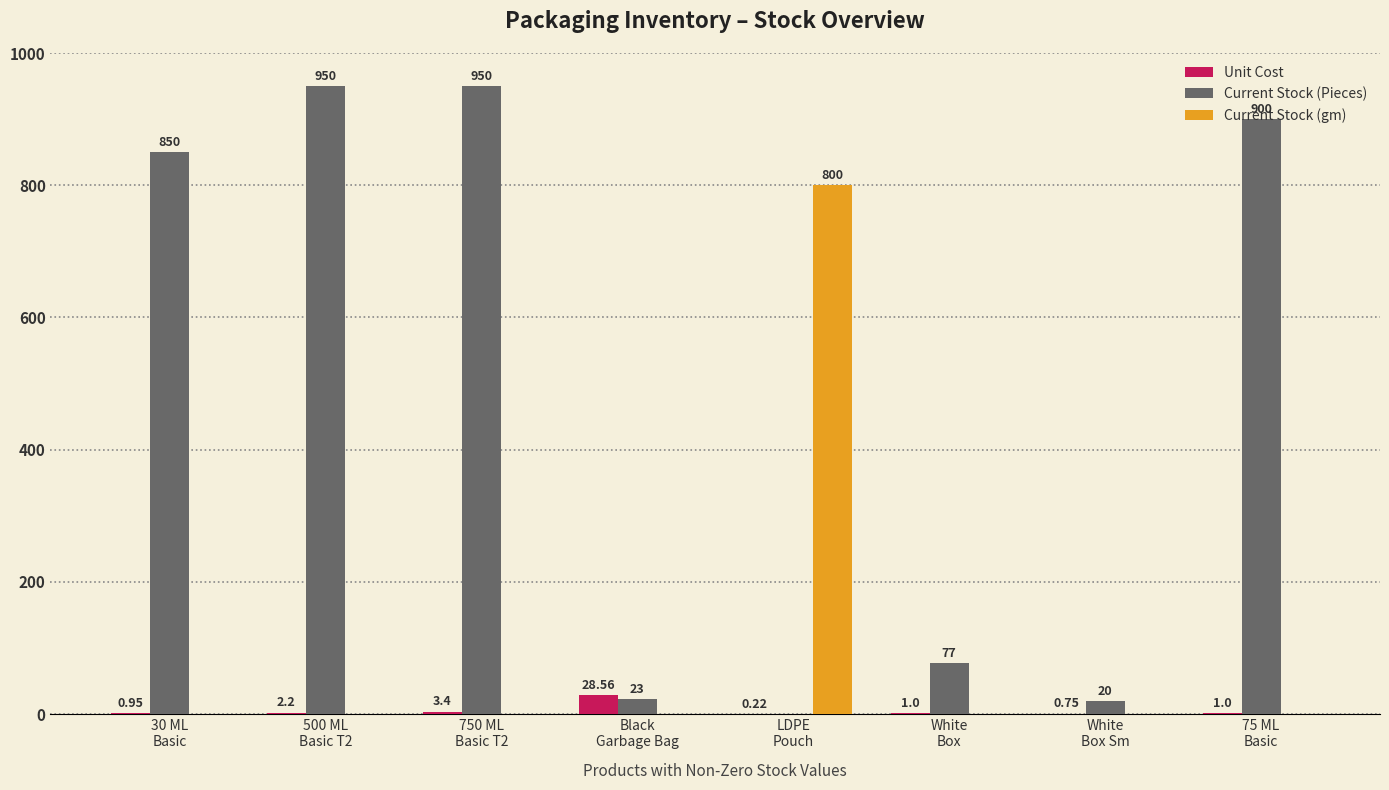

Which series has the largest total across all categories?

Current Stock (Pieces)